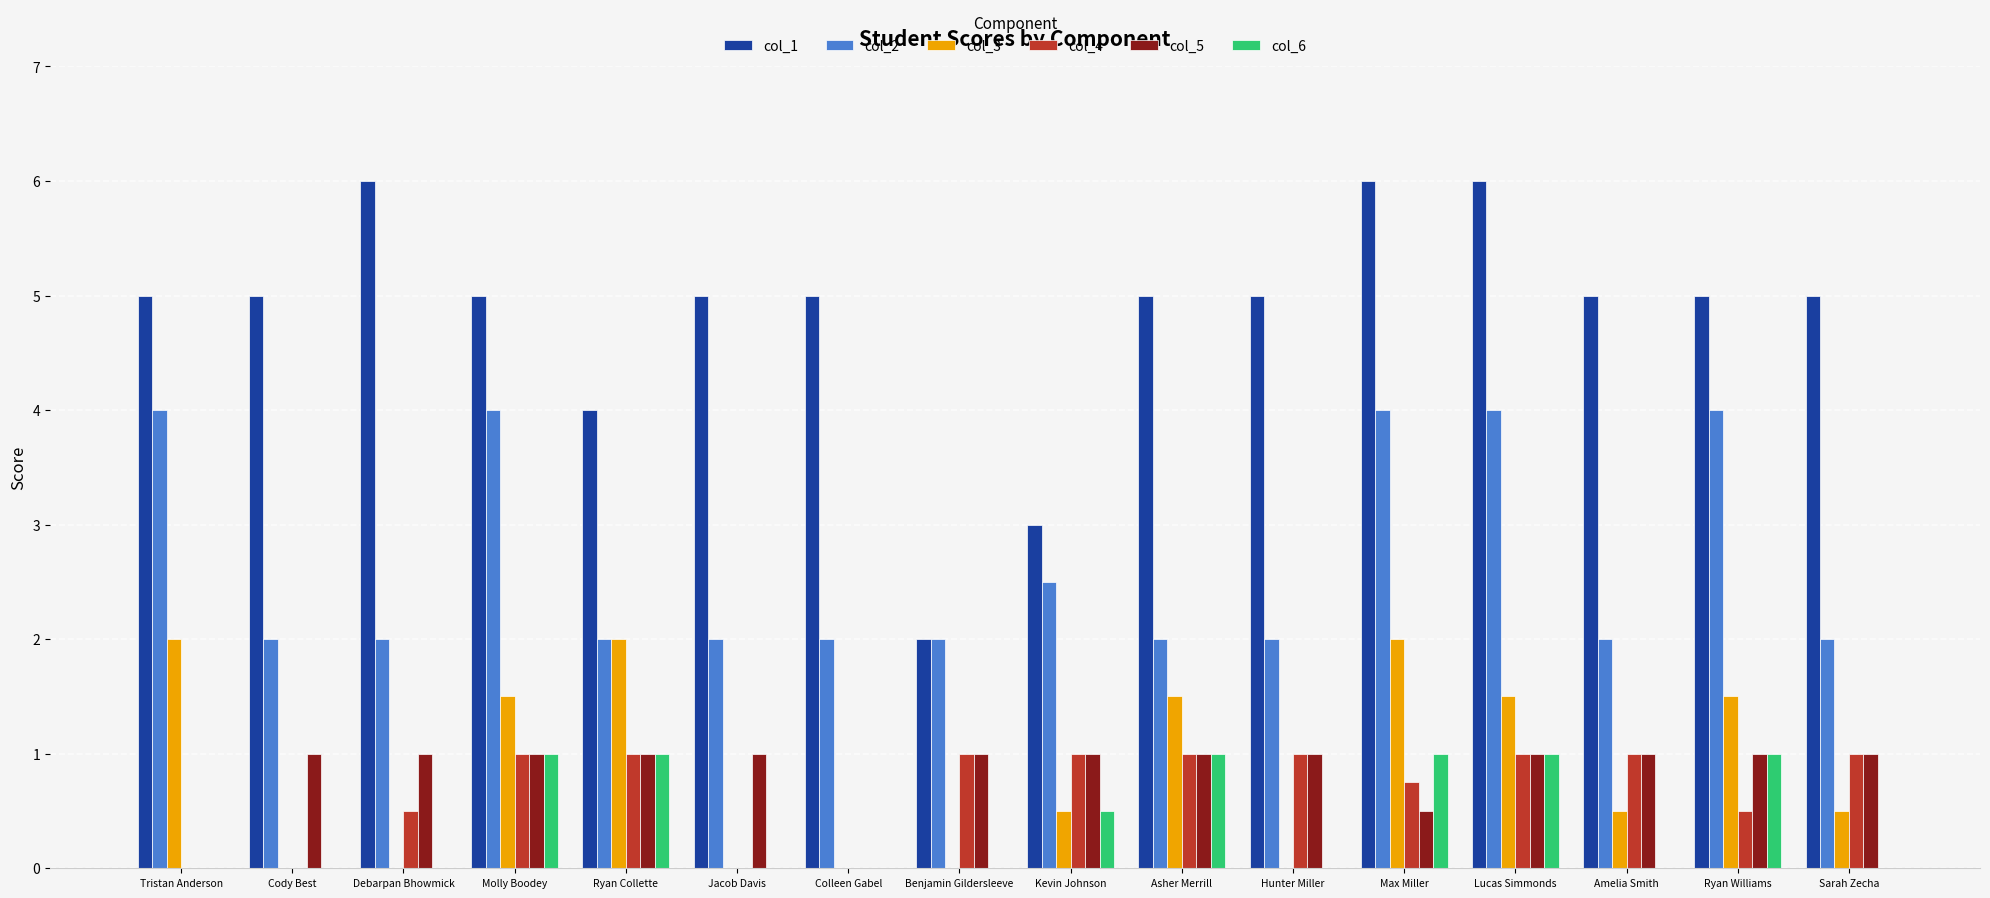

Read the col_1 value at Benjamin Gildersleeve.

2.0